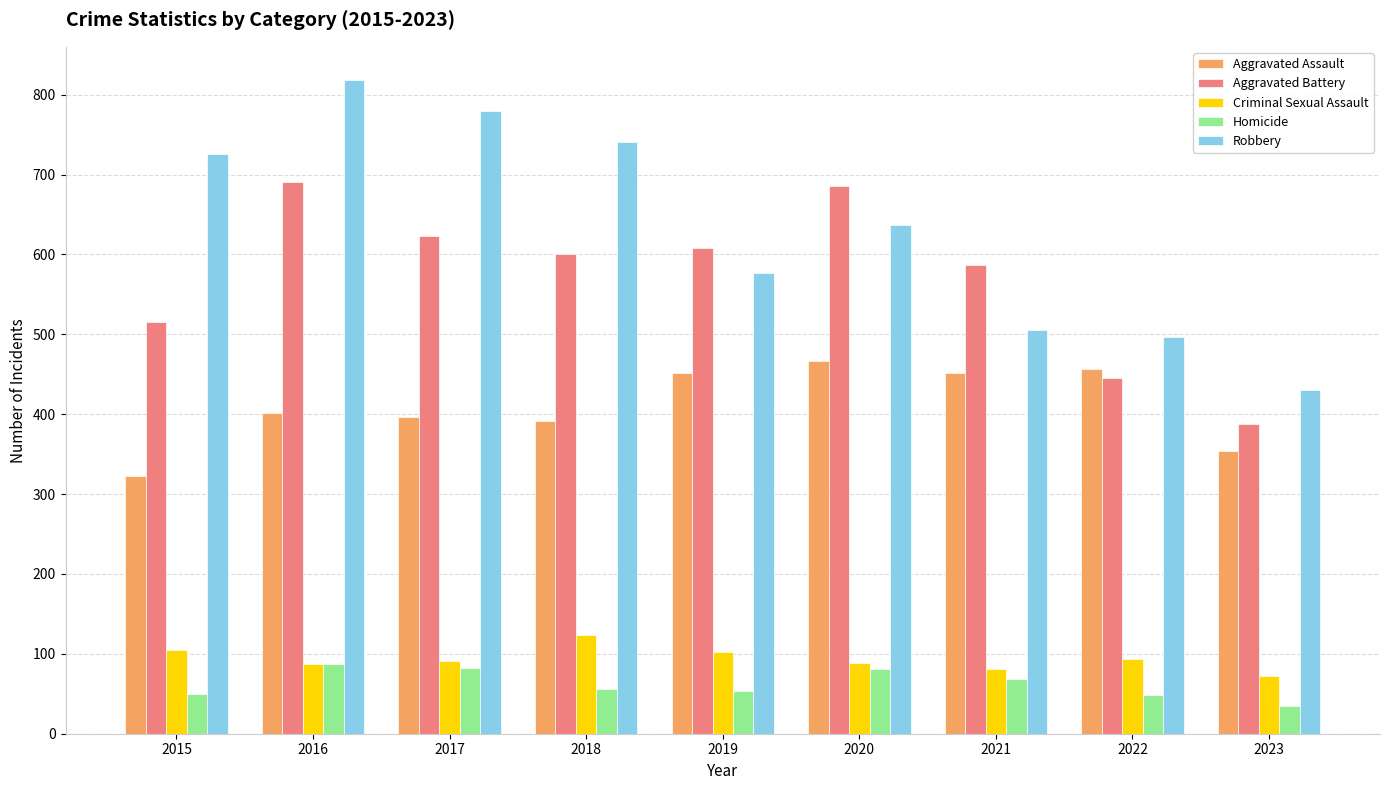

Is the value of Aggravated Assault at 2020 greater than the value of Robbery at 2015?

No